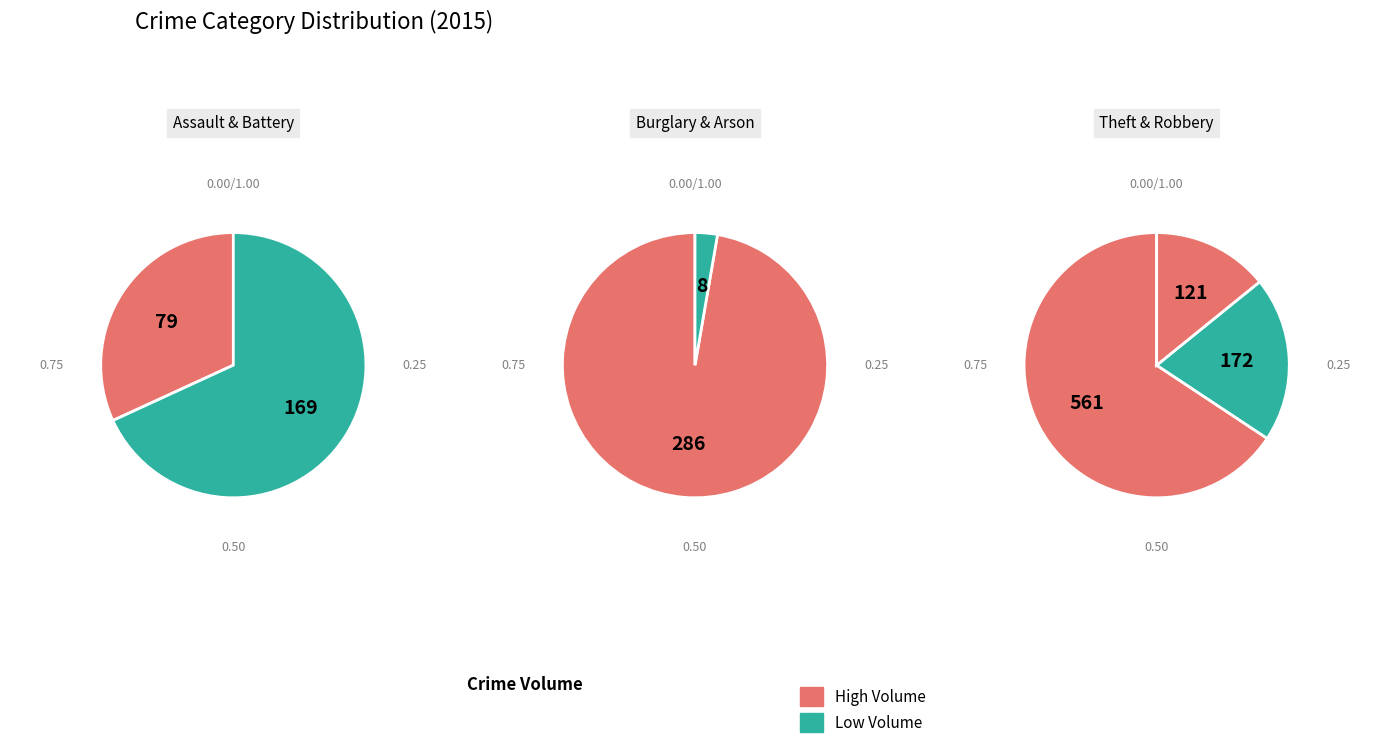

Is Arson the majority of the pie?

No